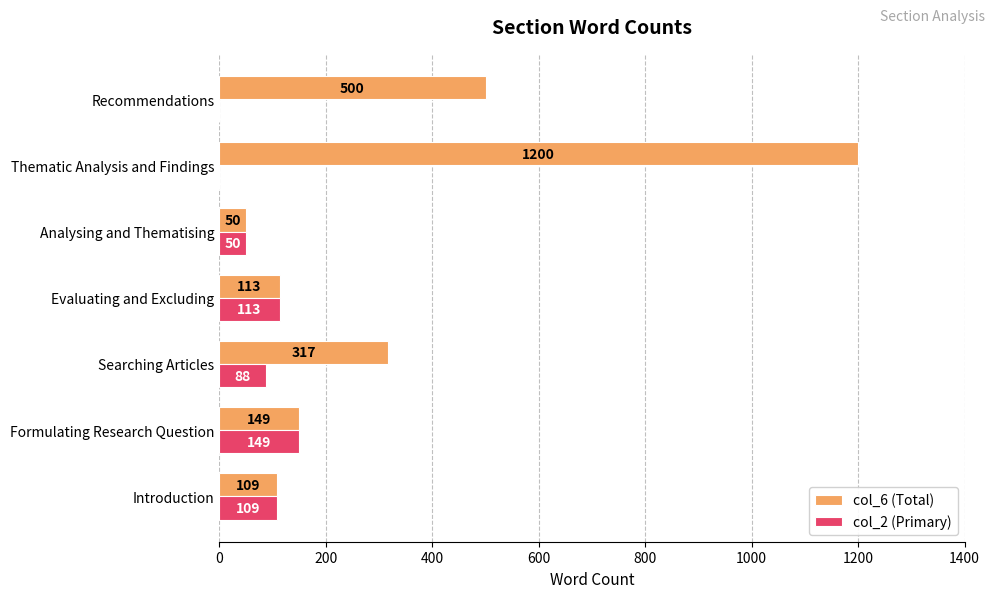

The value of col_2 (Primary) at Thematic Analysis and Findings is 0. True or false?

True